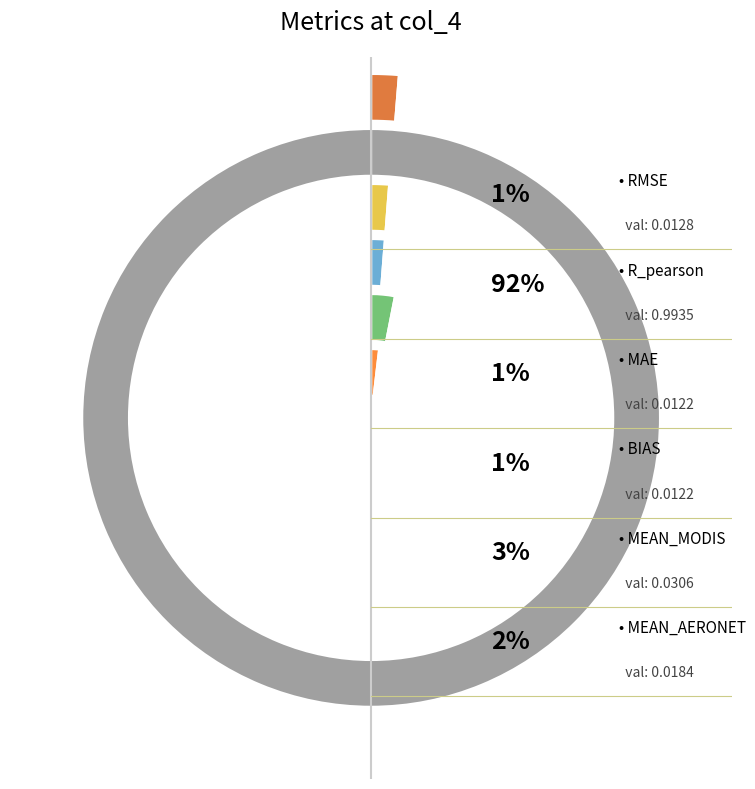

What is the smallest slice in the pie chart?

MAE